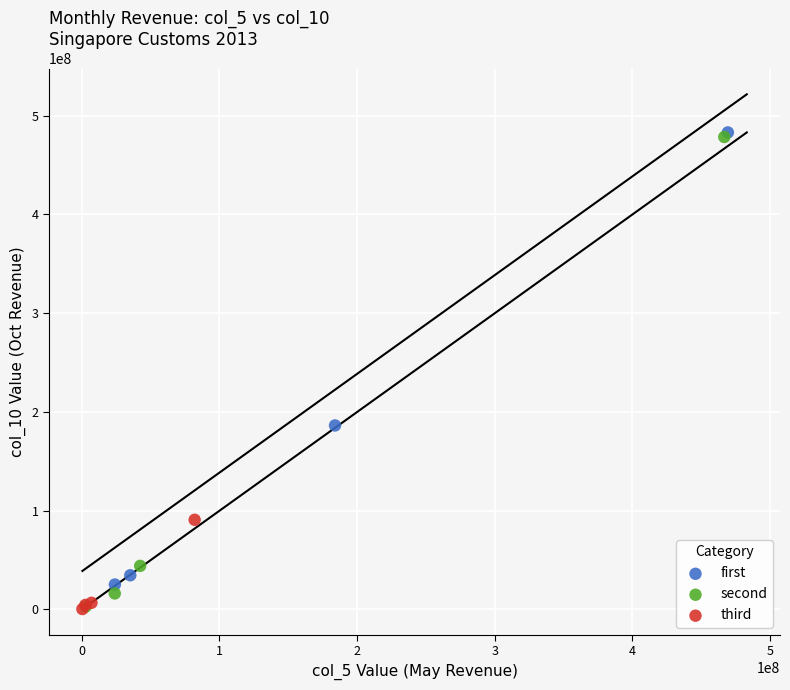

Which series has the widest spread of Y values?

second